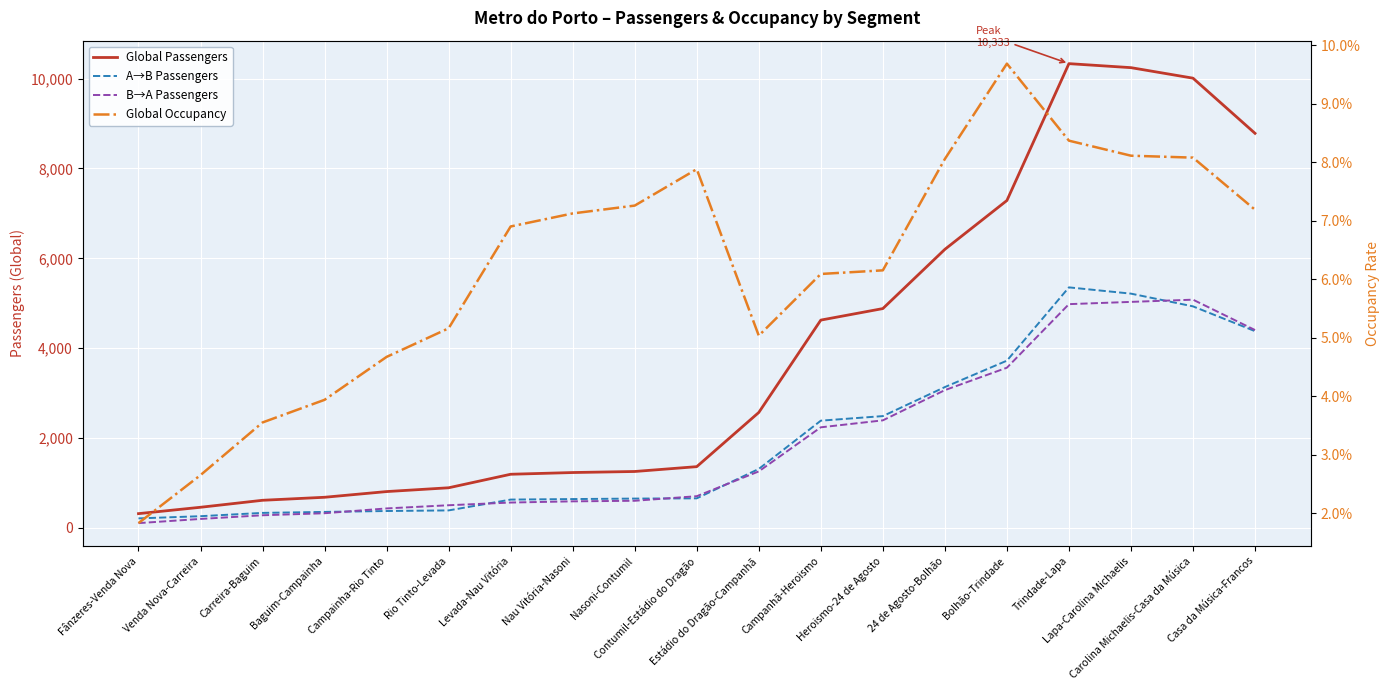

Rank the series at Heroismo-24 de Agosto from highest to lowest value.

Global Passengers, A→B Passengers, B→A Passengers, Global Occupancy